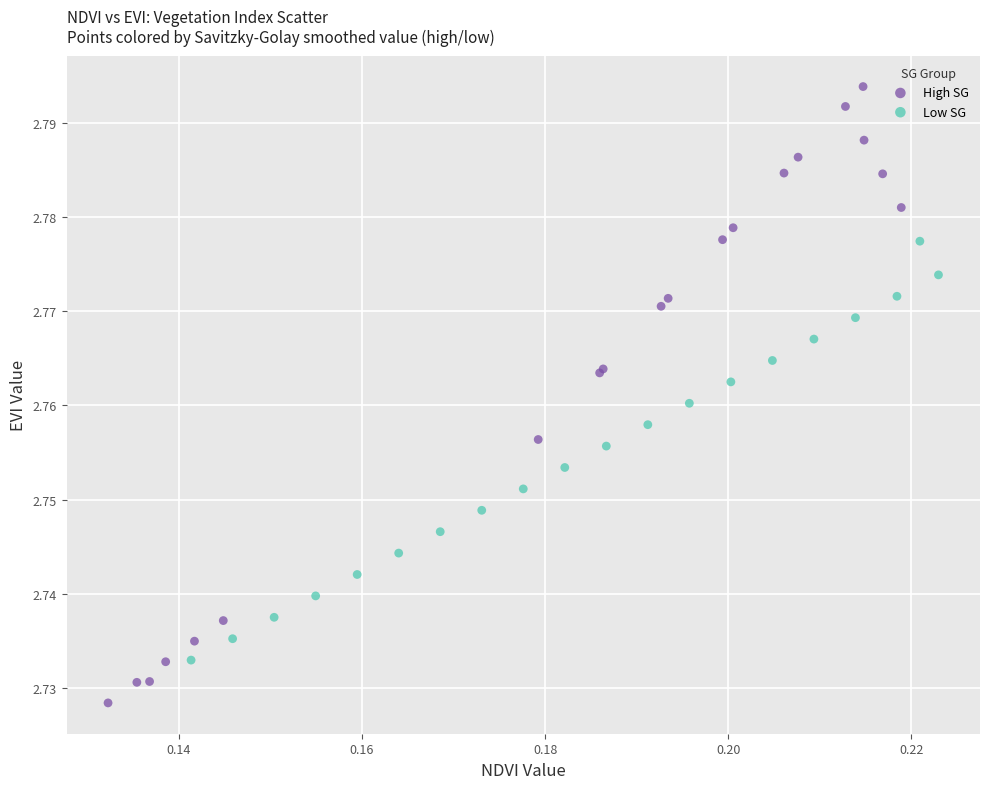

Which series contains the lowest Y value?

High SG